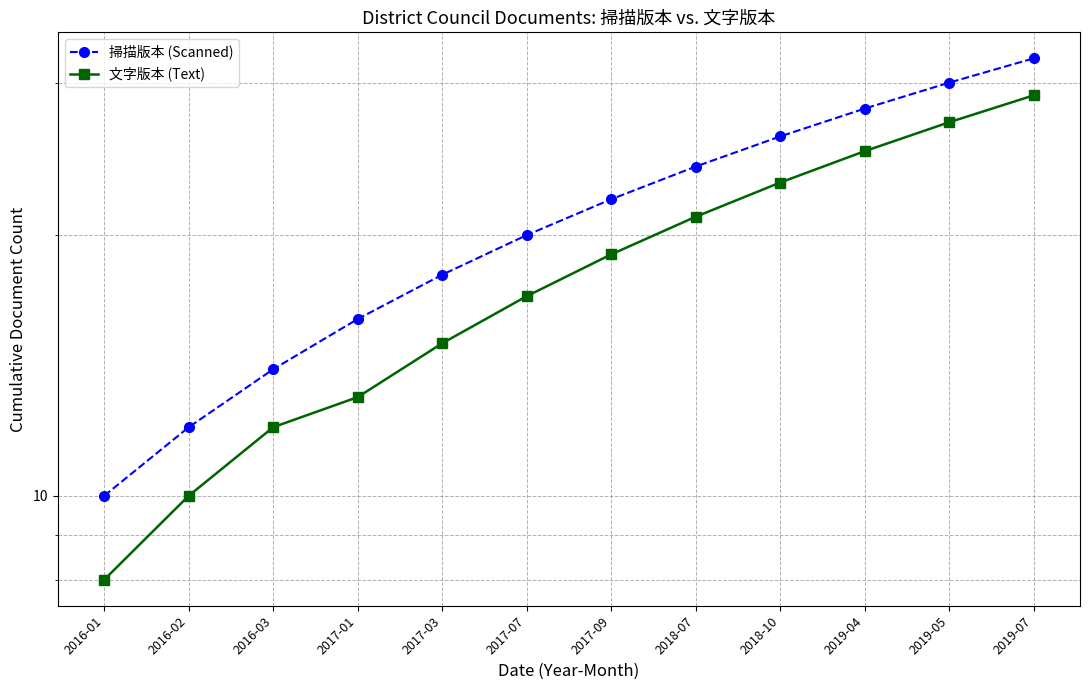

How many data points does each series have?

12